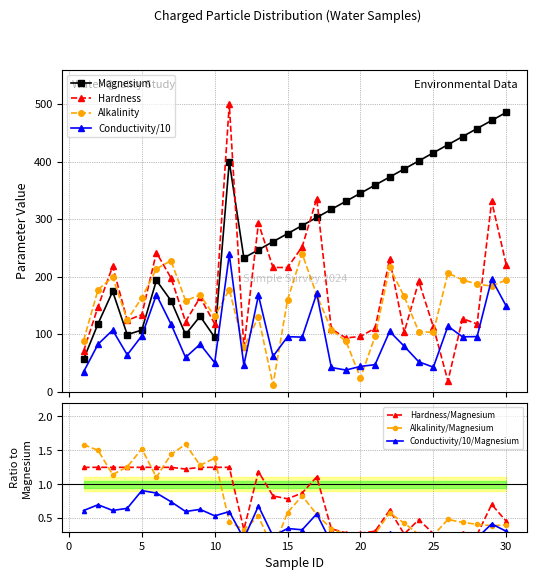

Reading left to right, transcribe all the data shown in this chart.

Magnesium: 56.0	118.4	174.4	99.2	107.2	193.6	158.4	99.6	131.2	94.4	400.0	232.7	246.8	260.9	274.9	289.0	303.0	317.1	331.2	345.2	359.3	373.3	387.4	401.4	415.5	429.6	443.6	457.7	471.7	485.8
Hardness: 70.0	148.0	218.0	124.0	134.0	242.0	198.0	122.0	164.0	118.0	500.0	77.0	293.0	216.0	216.0	252.0	336.0	109.0	93.5	96.0	110.5	230.4	103.2	192.0	112.8	18.5	127.2	117.6	331.2	220.8
Alkalinity: 88.8	177.6	199.2	124.8	163.2	213.6	228.0	158.4	168.0	130.8	177.6	77.0	130.0	12.0	160.0	240.0	168.0	108.0	88.0	24.0	96.0	216.0	165.6	104.4	103.2	206.4	194.4	187.2	183.6	194.4
Conductivity_scaled: 34.3	82.7	107.0	64.0	97.2	168.6	117.7	59.6	82.6	50.4	238.6	46.2	167.6	61.4	95.6	94.9	170.8	42.0	37.6	44.0	47.0	104.8	79.1	51.9	42.6	113.9	95.4	95.8	195.8	148.8